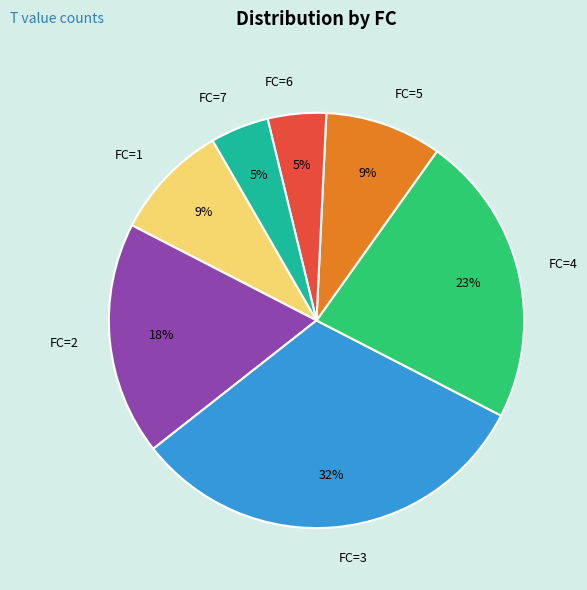

Is there a majority slice in this chart?

No